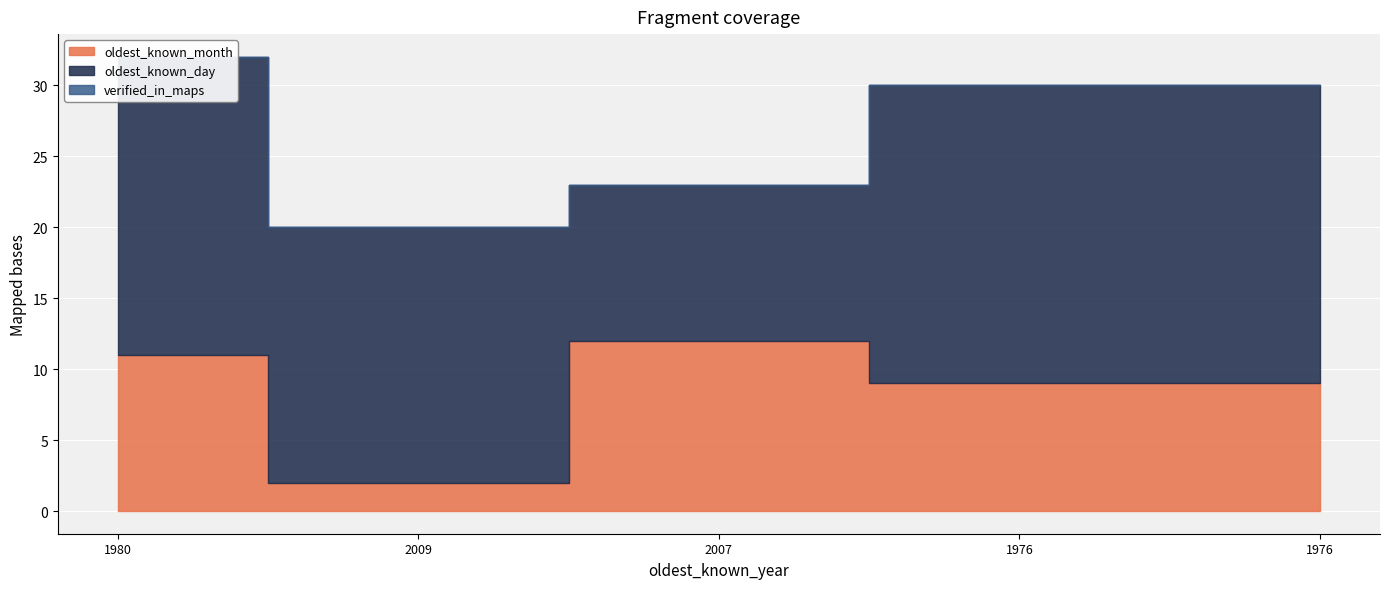

Reading left to right, transcribe all the data shown in this chart.

oldest_known_month: 11	2	12	9	9
oldest_known_day: 21	18	11	21	21
verified_in_maps: 0	0	0	0	0